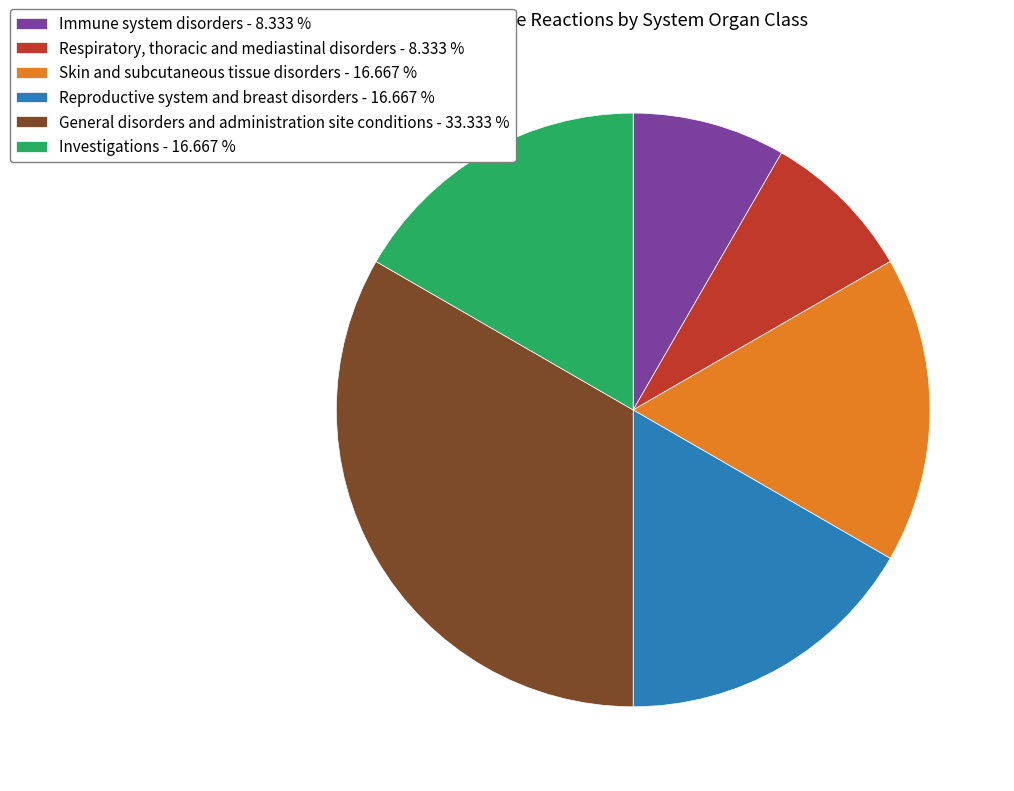

Is the sum of General disorders and administration site conditions - 33.333 % and Immune system disorders - 8.333 % greater than half?

No